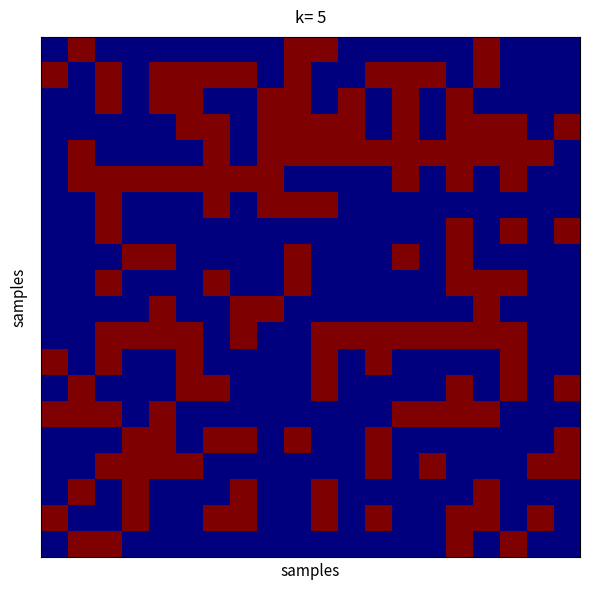

At how many categories does at least one series exceed 17192?

20